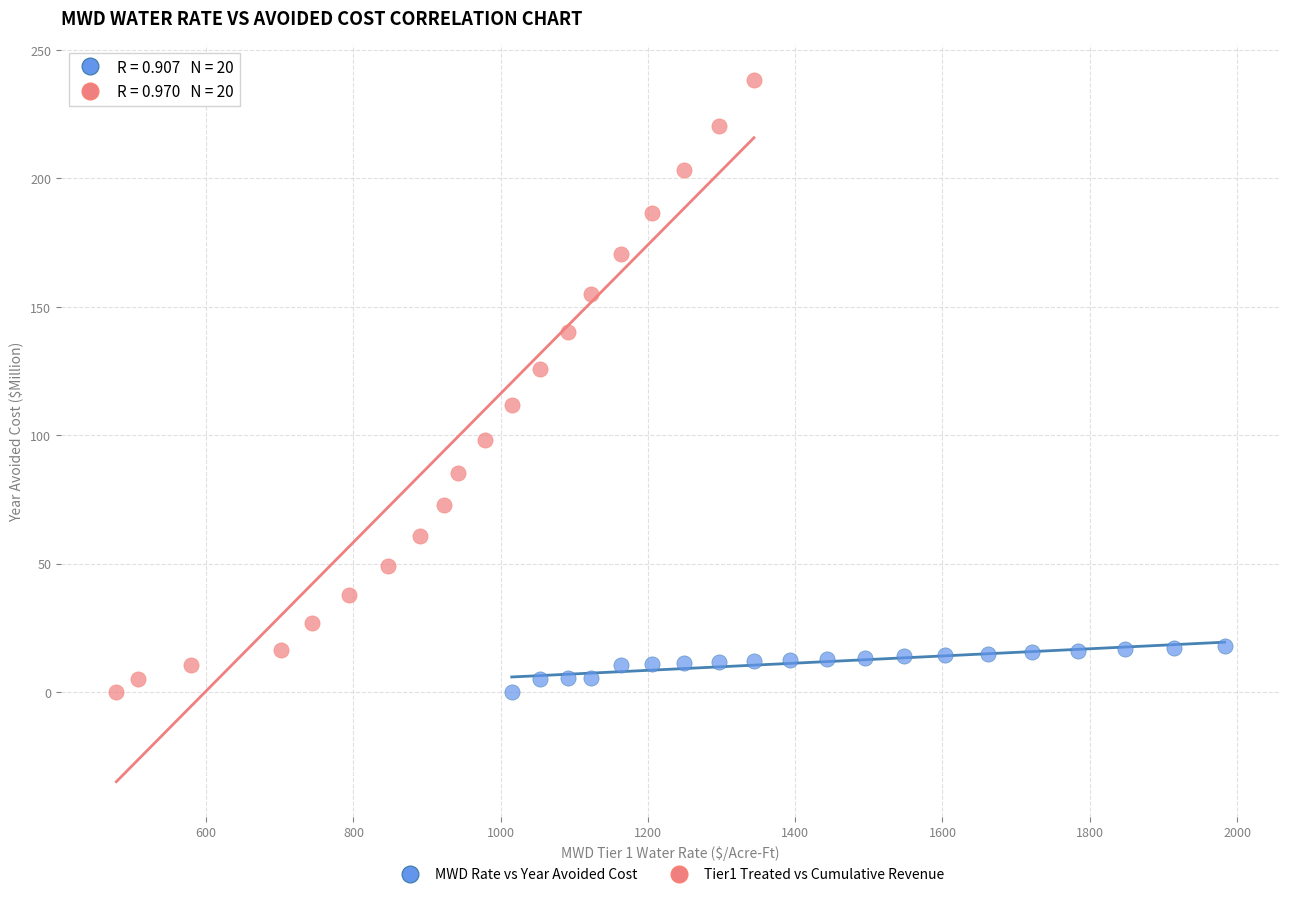

What are all the series names shown in the legend?

MWD Rate vs Year Avoided Cost, Tier1 Treated vs Cumulative Revenue